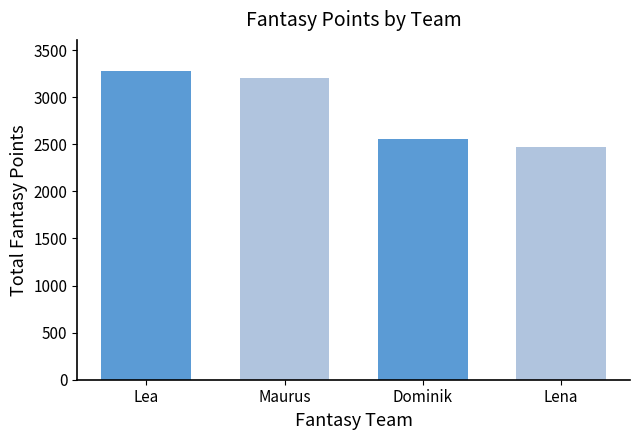

Reading left to right, list all the values displayed in this chart.

3281	3200	2561	2469